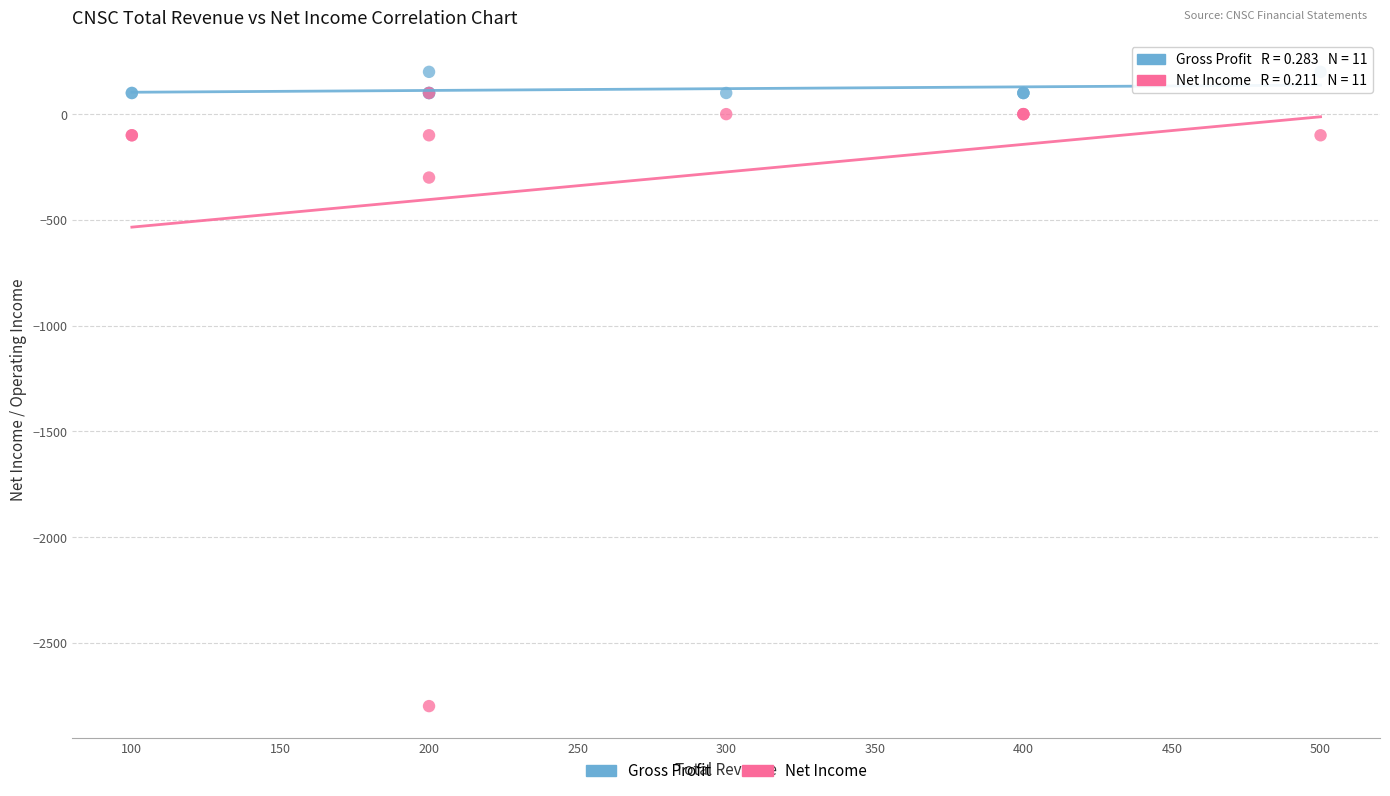

In the Net Income series, what Y value is closest to -1350?

-300